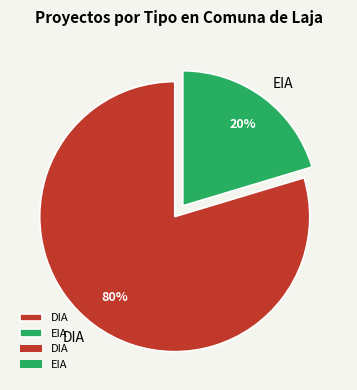

Does DIA represent more than half of the total?

Yes